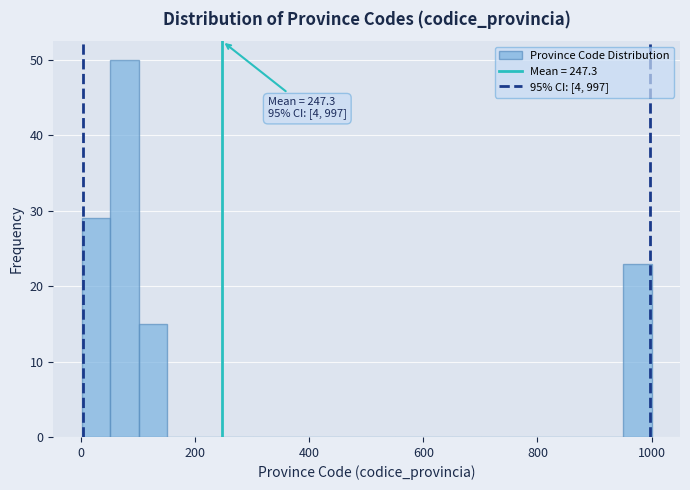

Read against the x-axis, roughly where is the centre of the tallest bar?

80